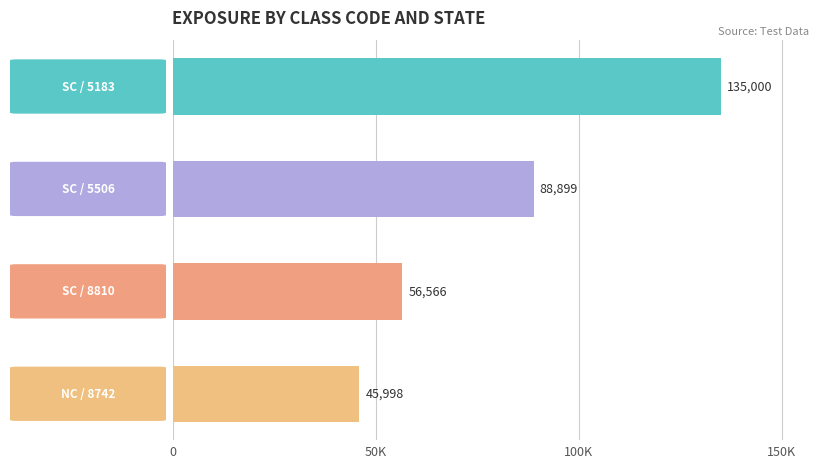

Does the chart contain any negative values?

No